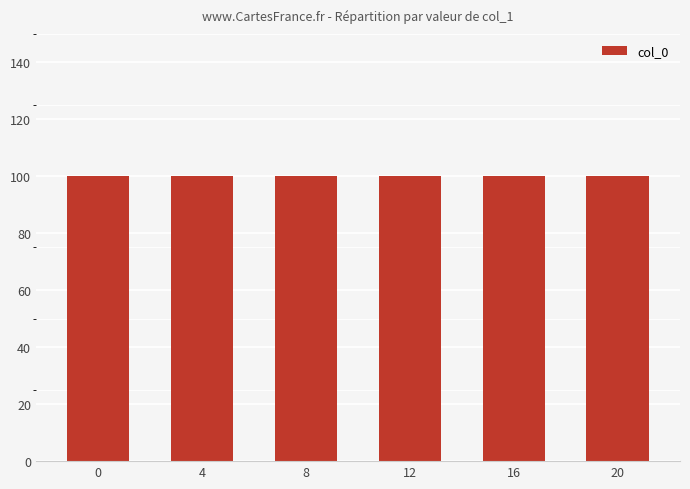

What is the total value across all series at 4?

100.1